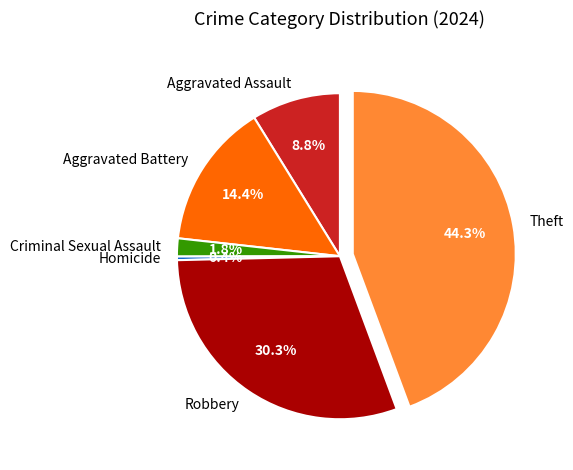

What is the ratio of the value at Robbery to the value at Aggravated Battery?

2.1